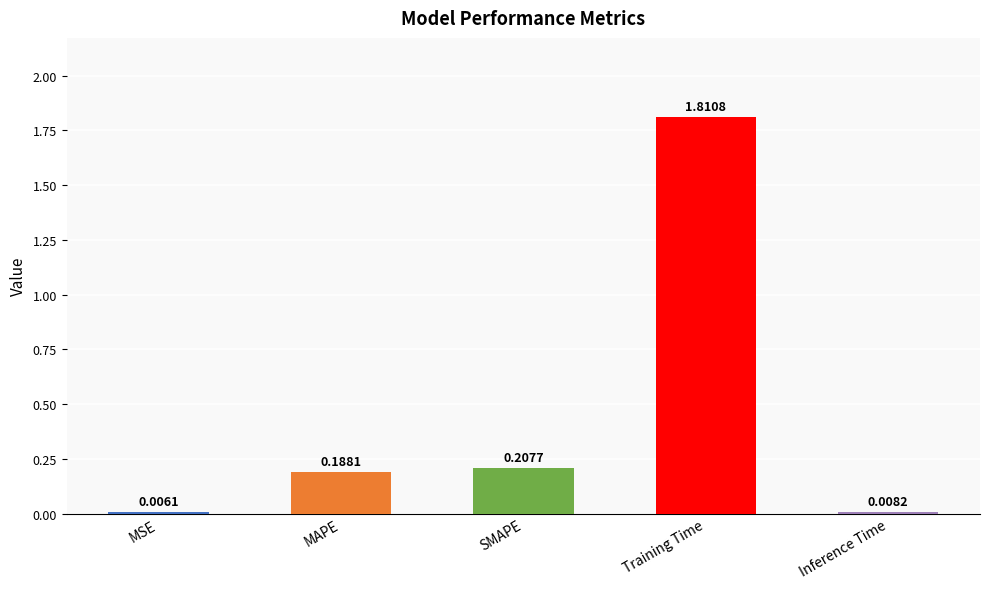

What is the sum of all values?

2.2